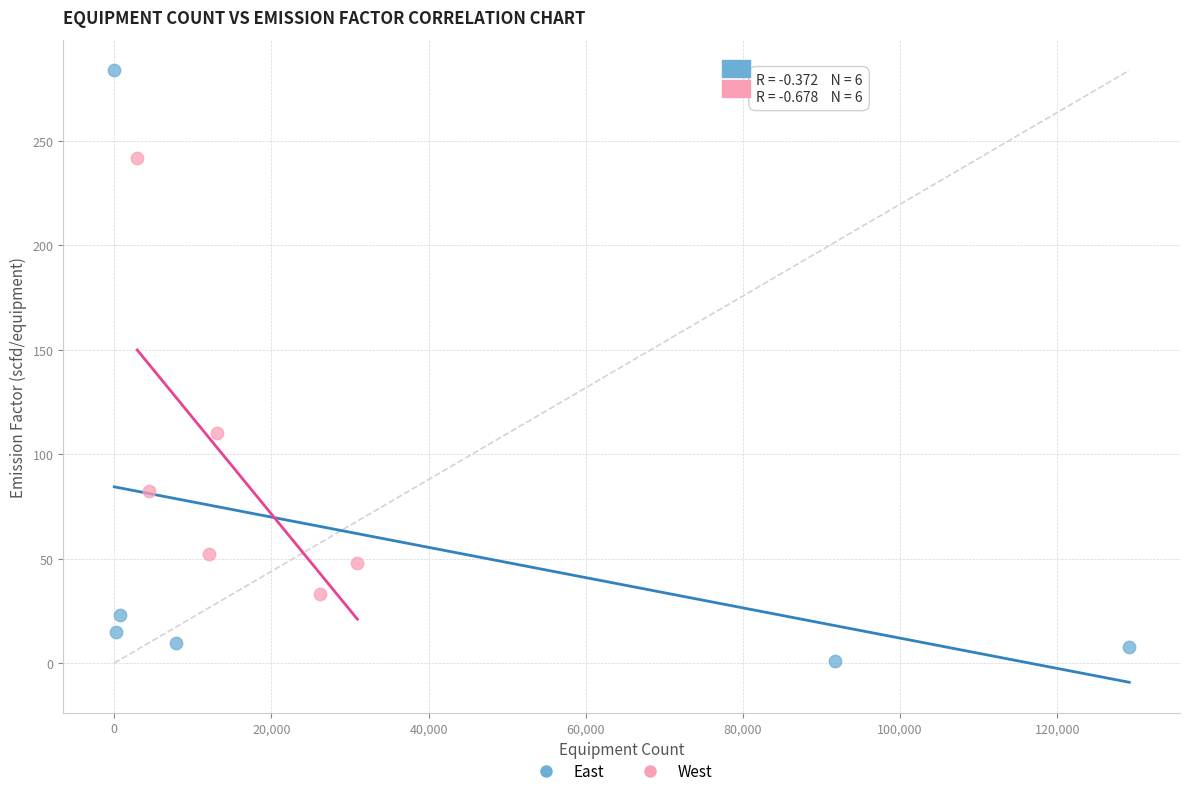

Which series reaches the maximum Y coordinate?

East